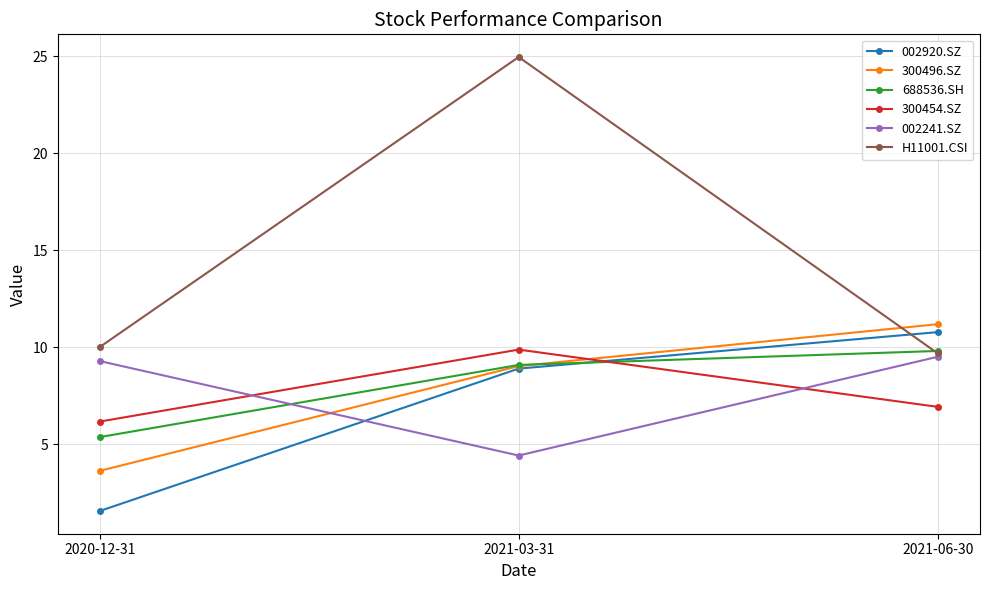

Which series changed the most between 2020-12-31 and 2021-03-31?

H11001.CSI